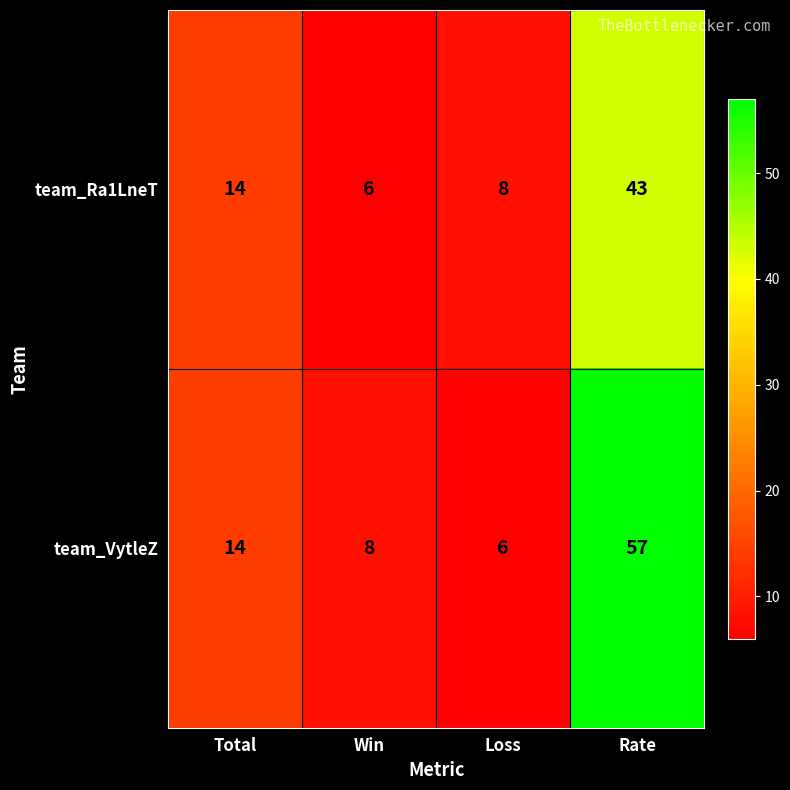

Which series has the largest total across all categories?

team_VytleZ